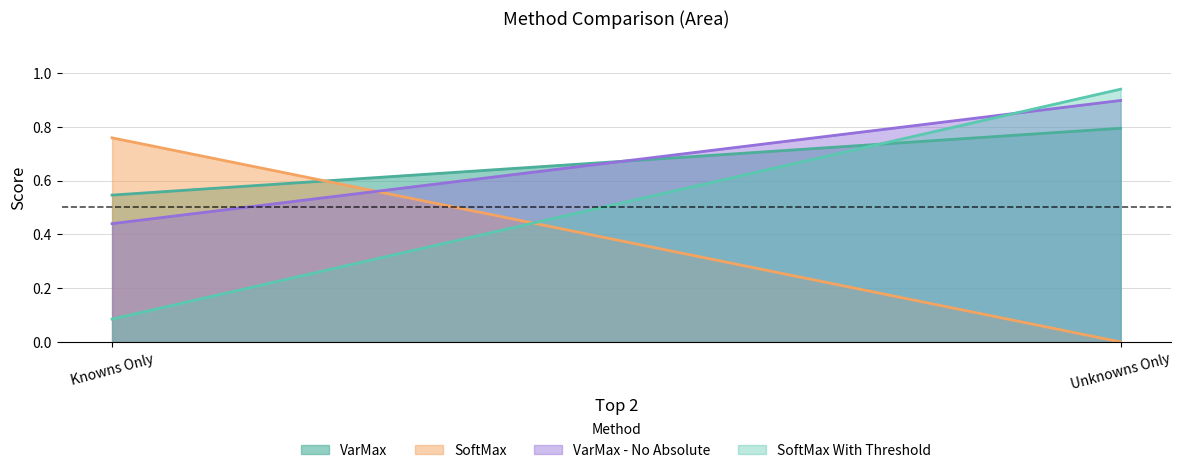

What is the total value across all series at Knowns Only?

1.8